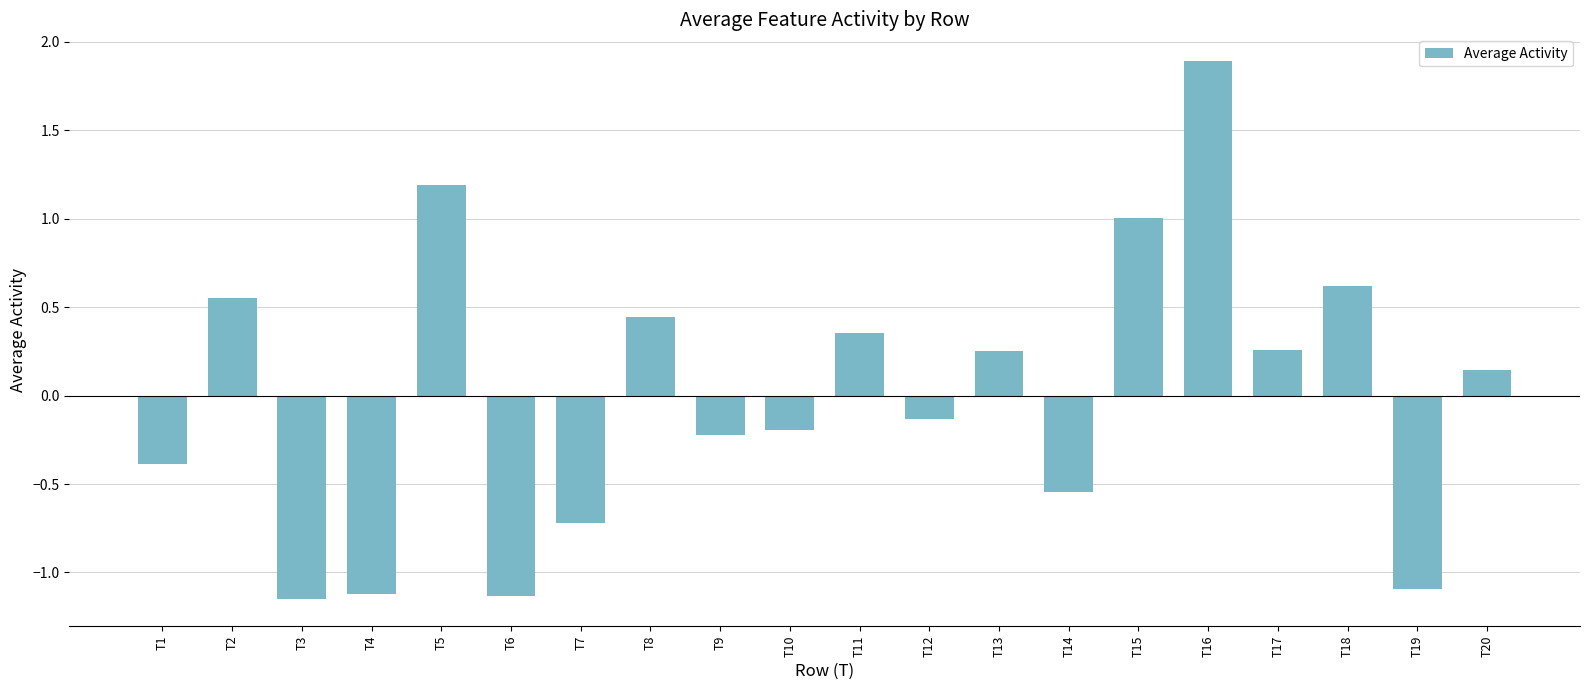

What is the value of the 5th bar from the left?

1.2